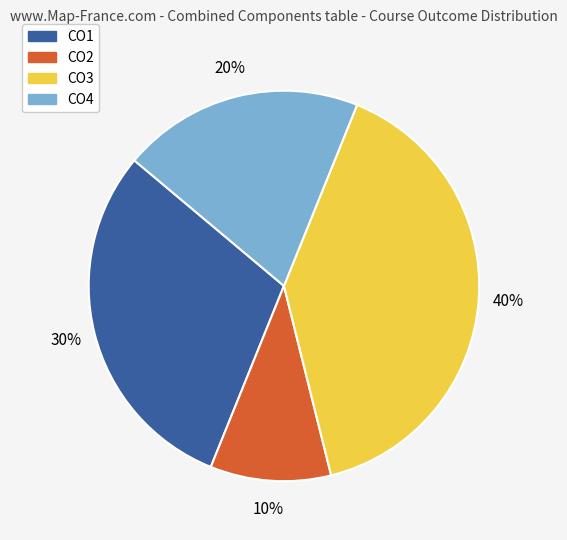

Combined, do CO1 and CO2 account for over 50%?

No